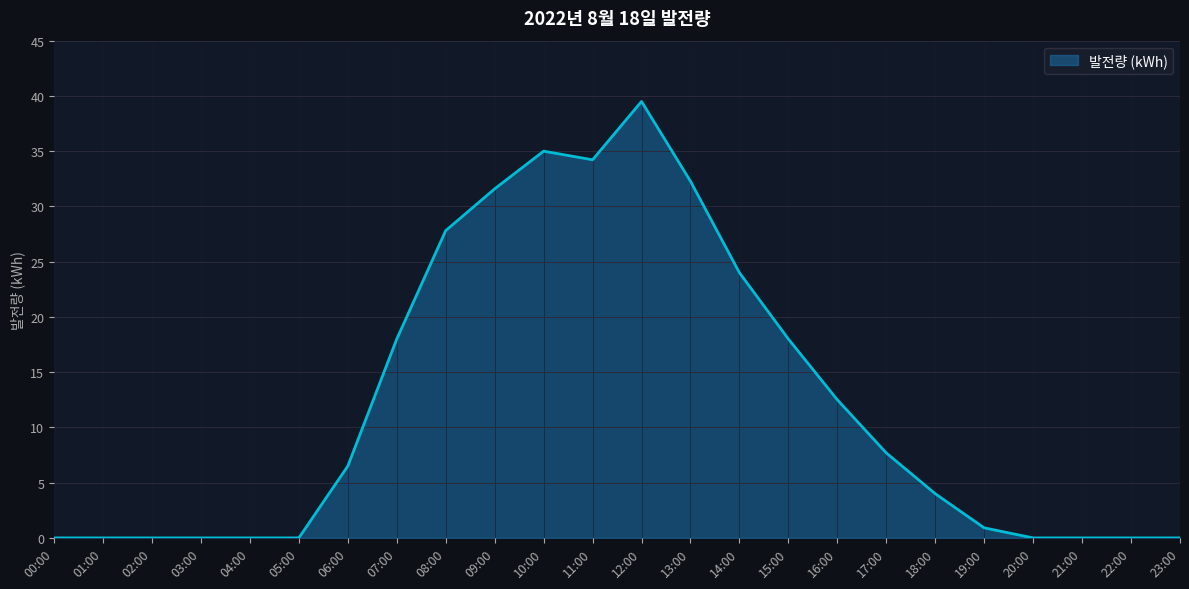

What is the difference between the maximum and minimum values?

39.5